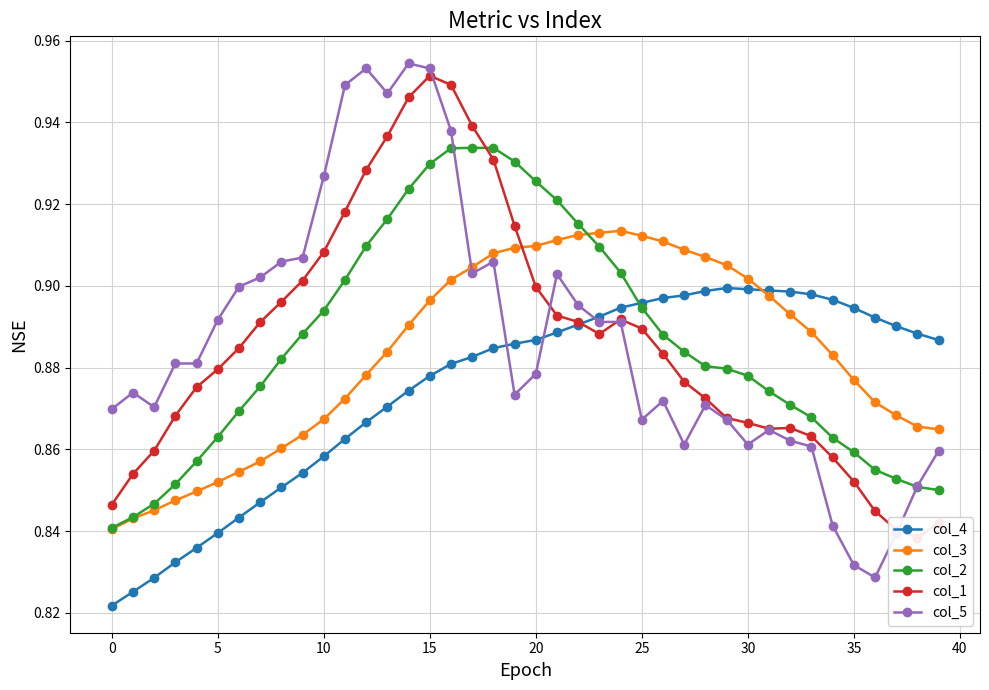

Count the col_2 values in the range 0 to 1.

40